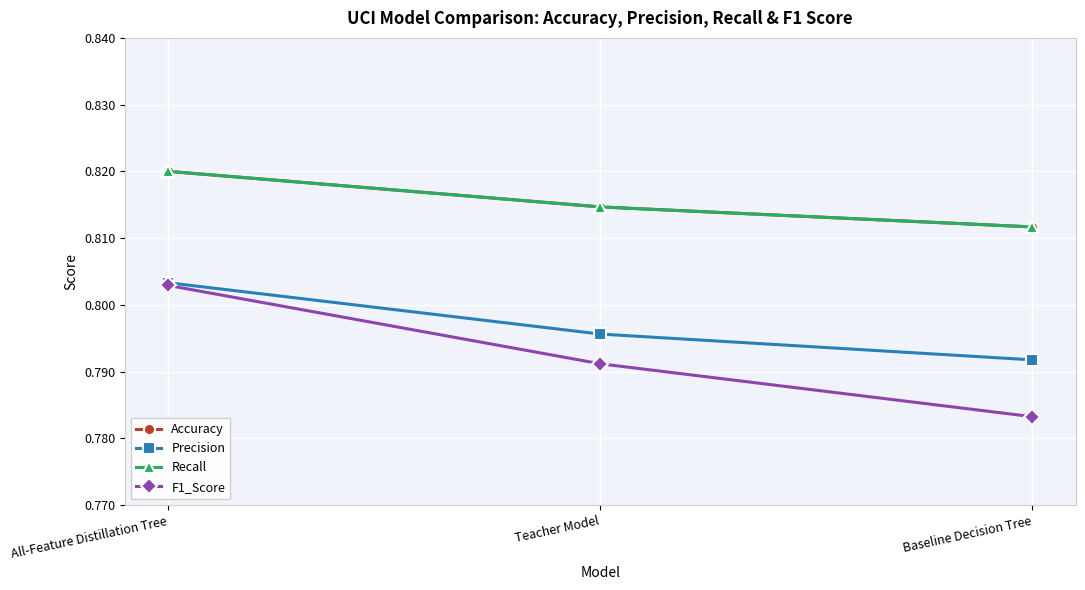

Which series changed the most between All-Feature Distillation Tree and Baseline Decision Tree?

F1_Score